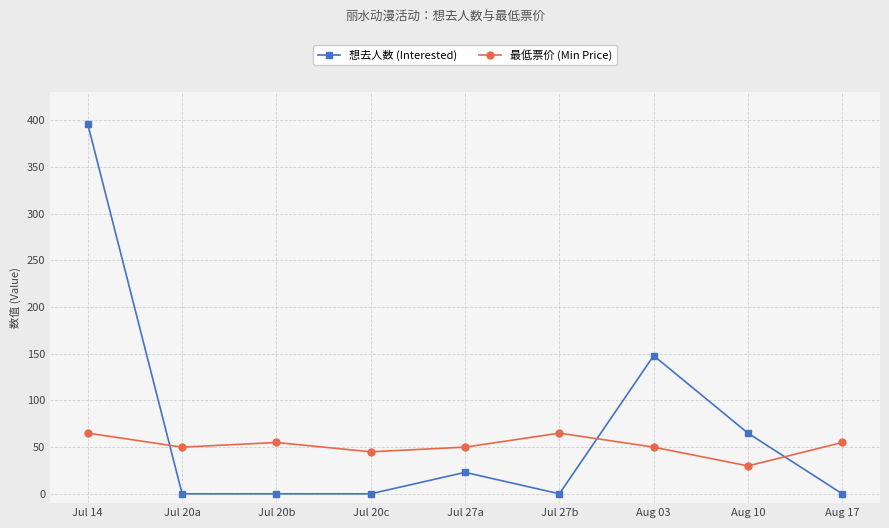

What are all the series names shown in the legend?

想去人数 (Interested), 最低票价 (Min Price)